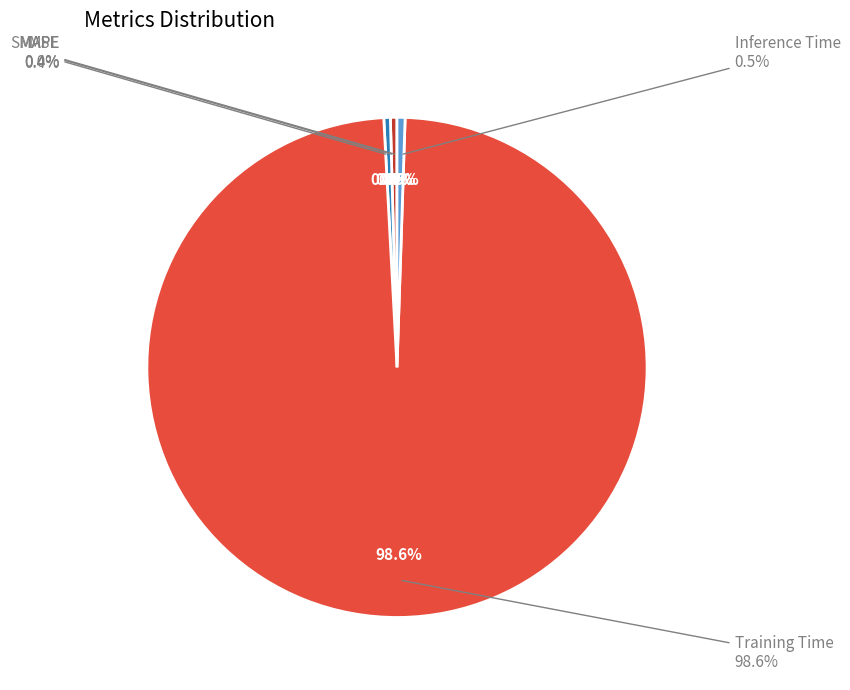

What percentage do MAPE and SMAPE together represent?

0.8%